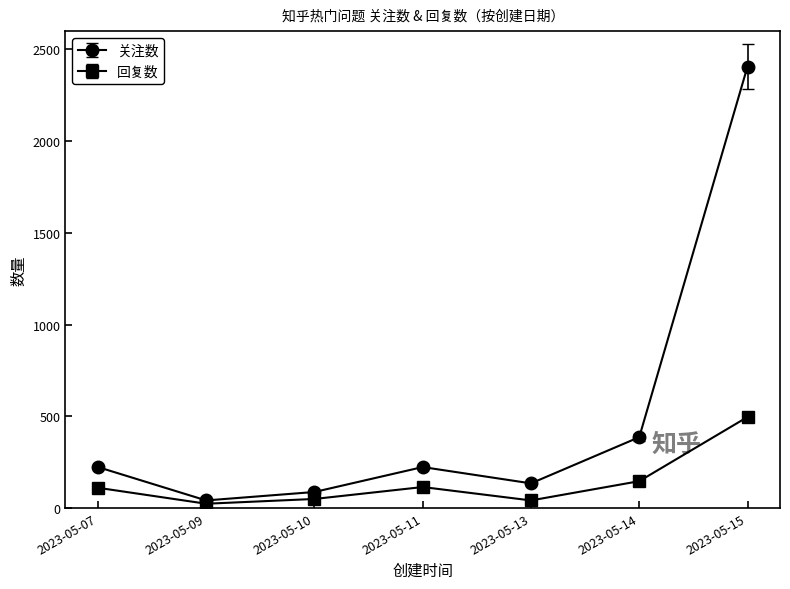

Where is the first local minimum for 关注数?

2023-05-09